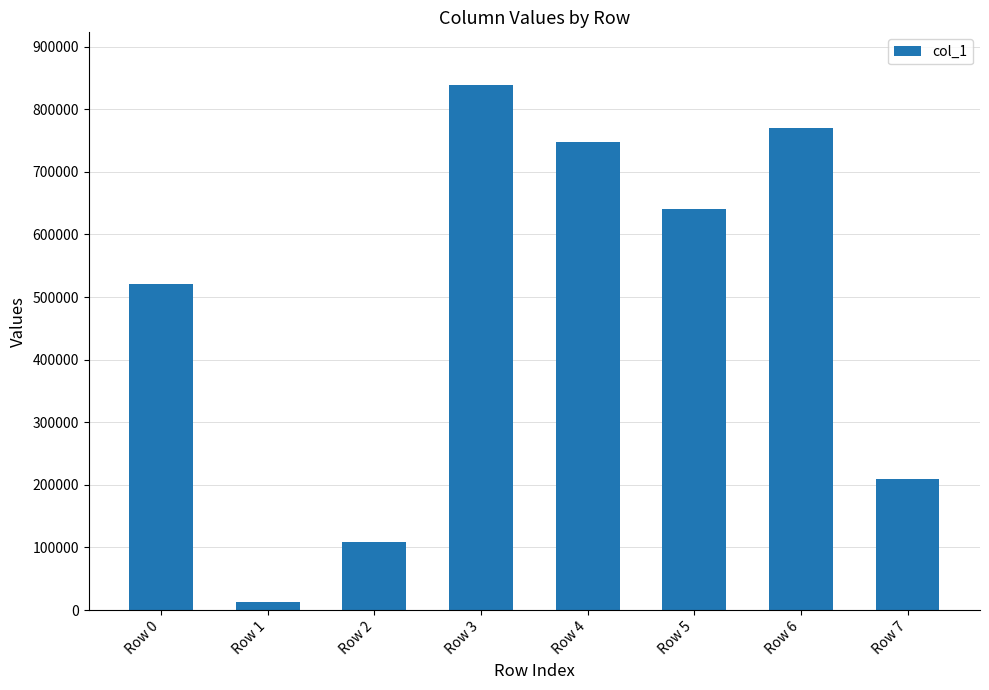

What is the sum of the values at Row 4 and Row 2?

855778